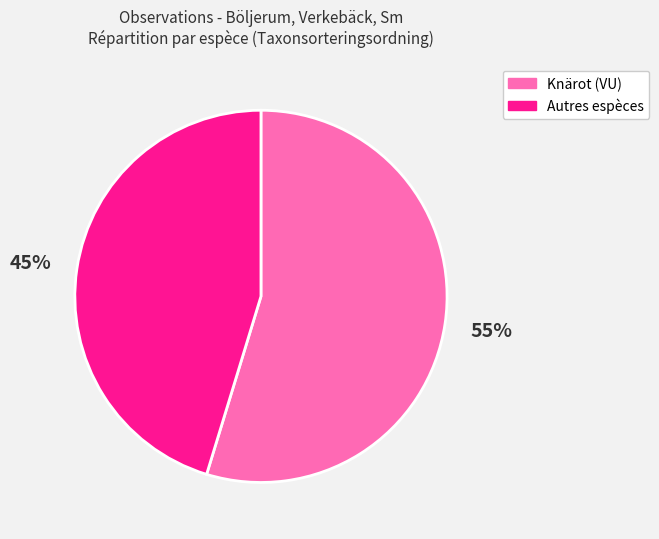

To the nearest percent, what is the average slice percentage?

50%